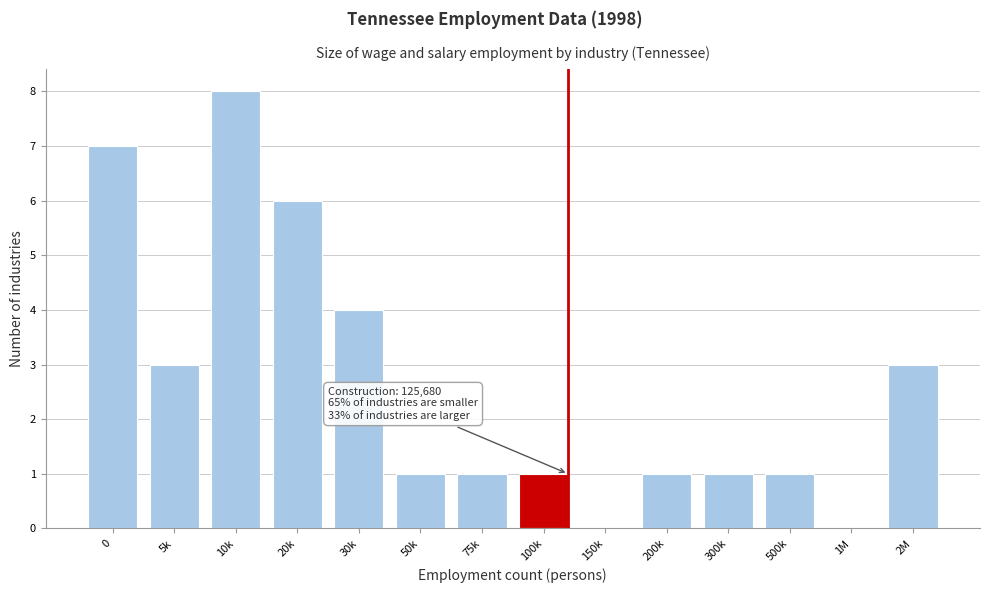

Reading right to left, list all the values displayed in this chart.

2M=3	1M=0	500k=1	300k=1	200k=1	150k=0	100k=1	75k=1	50k=1	30k=4	20k=6	10k=8	5k=3	0=7